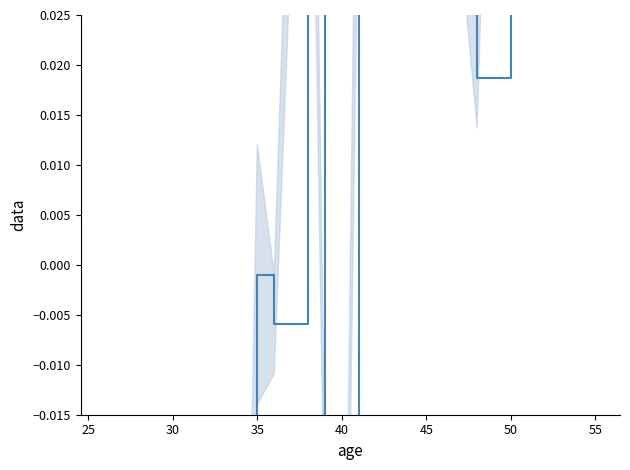

What is the difference between the maximum and minimum values?

0.4